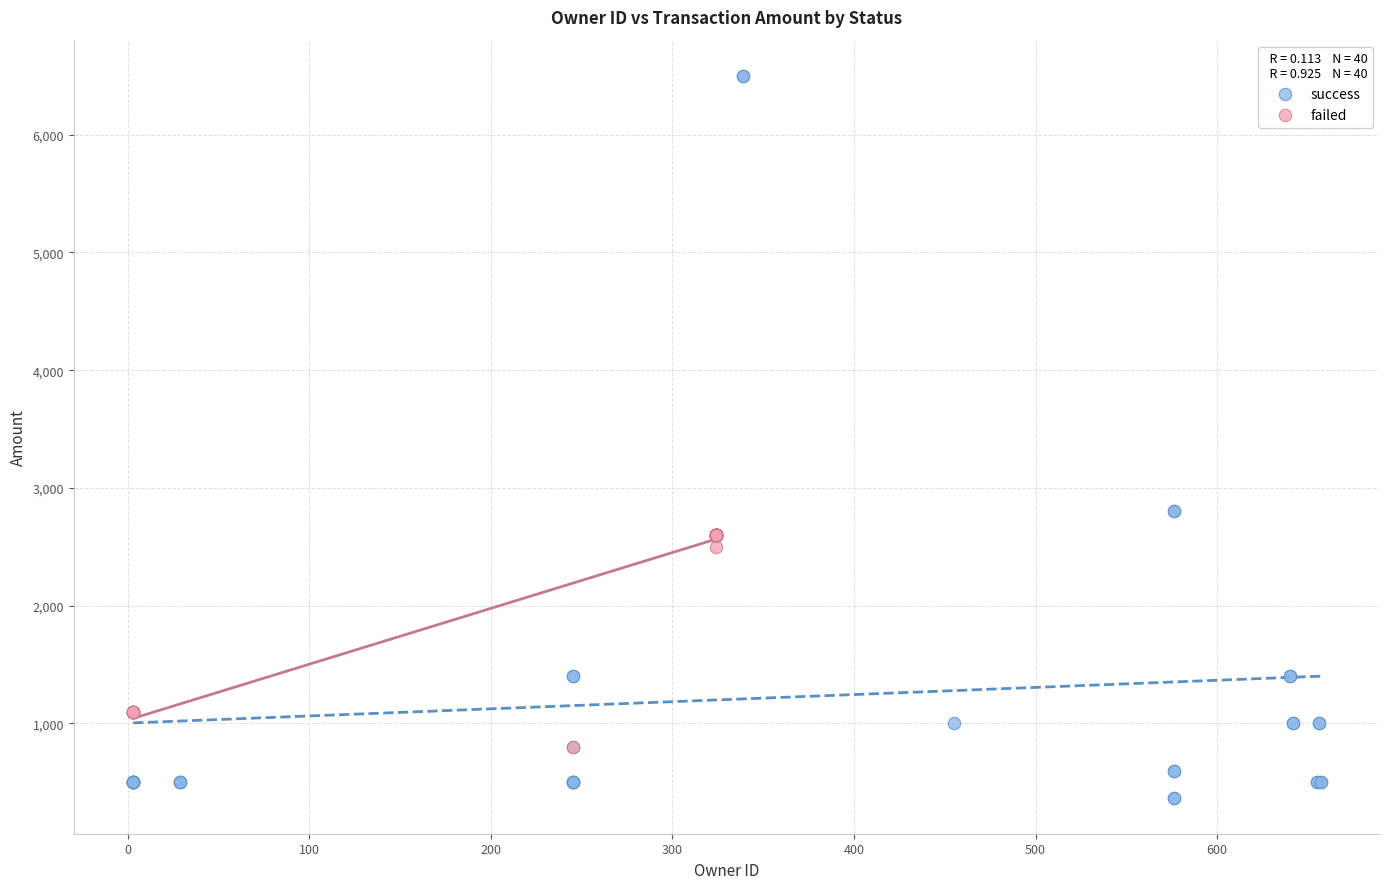

Which series reaches the minimum Y coordinate?

success